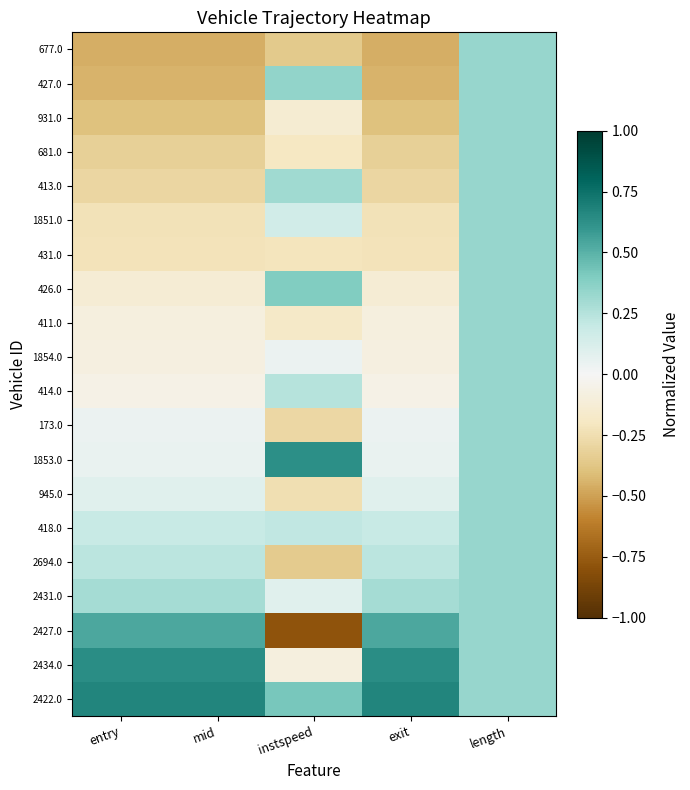

Reading left to right, list all the values displayed in this chart.

677.0: entry=-0.5	mid=-0.5	instspeed=-0.4	exit=-0.5	length=0.3
427.0: entry=-0.4	mid=-0.4	instspeed=0.3	exit=-0.4	length=0.3
931.0: entry=-0.4	mid=-0.4	instspeed=-0.1	exit=-0.4	length=0.3
681.0: entry=-0.3	mid=-0.3	instspeed=-0.2	exit=-0.3	length=0.3
413.0: entry=-0.3	mid=-0.3	instspeed=0.3	exit=-0.3	length=0.3
1851.0: entry=-0.2	mid=-0.2	instspeed=0.1	exit=-0.2	length=0.3
431.0: entry=-0.2	mid=-0.2	instspeed=-0.2	exit=-0.2	length=0.3
426.0: entry=-0.1	mid=-0.1	instspeed=0.4	exit=-0.1	length=0.3
411.0: entry=-0.1	mid=-0.1	instspeed=-0.2	exit=-0.1	length=0.3
1854.0: entry=-0.1	mid=-0.1	instspeed=0.0	exit=-0.1	length=0.3
414.0: entry=-0.1	mid=-0.1	instspeed=0.2	exit=-0.1	length=0.3
173.0: entry=0.0	mid=0.0	instspeed=-0.3	exit=0.0	length=0.3
1853.0: entry=0.1	mid=0.1	instspeed=0.6	exit=0.1	length=0.3
945.0: entry=0.1	mid=0.1	instspeed=-0.2	exit=0.1	length=0.3
418.0: entry=0.2	mid=0.2	instspeed=0.2	exit=0.2	length=0.3
2694.0: entry=0.2	mid=0.2	instspeed=-0.3	exit=0.2	length=0.3
2431.0: entry=0.3	mid=0.3	instspeed=0.1	exit=0.3	length=0.3
2427.0: entry=0.5	mid=0.5	instspeed=-0.8	exit=0.5	length=0.3
2434.0: entry=0.6	mid=0.6	instspeed=-0.1	exit=0.6	length=0.3
2422.0: entry=0.7	mid=0.7	instspeed=0.4	exit=0.7	length=0.3